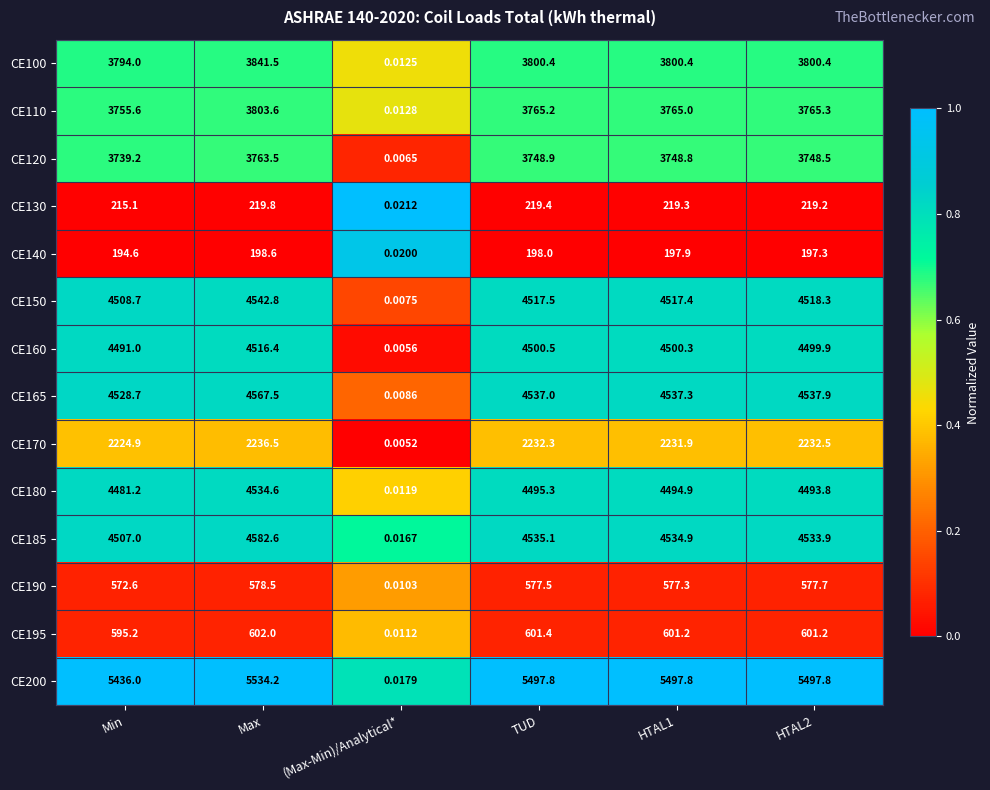

How many data points does each series have?

6